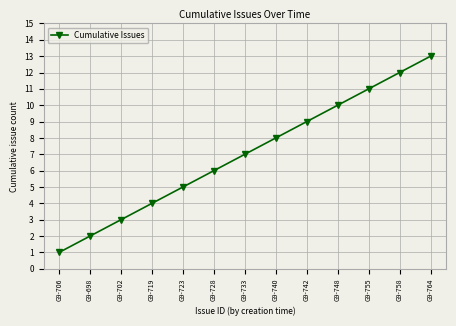

Reading right to left, extract all data points from this chart.

13	12	11	10	9	8	7	6	5	4	3	2	1